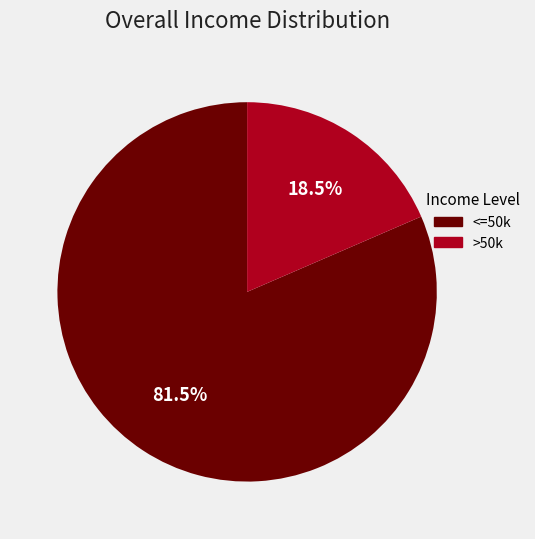

Does any single category account for the majority?

Yes